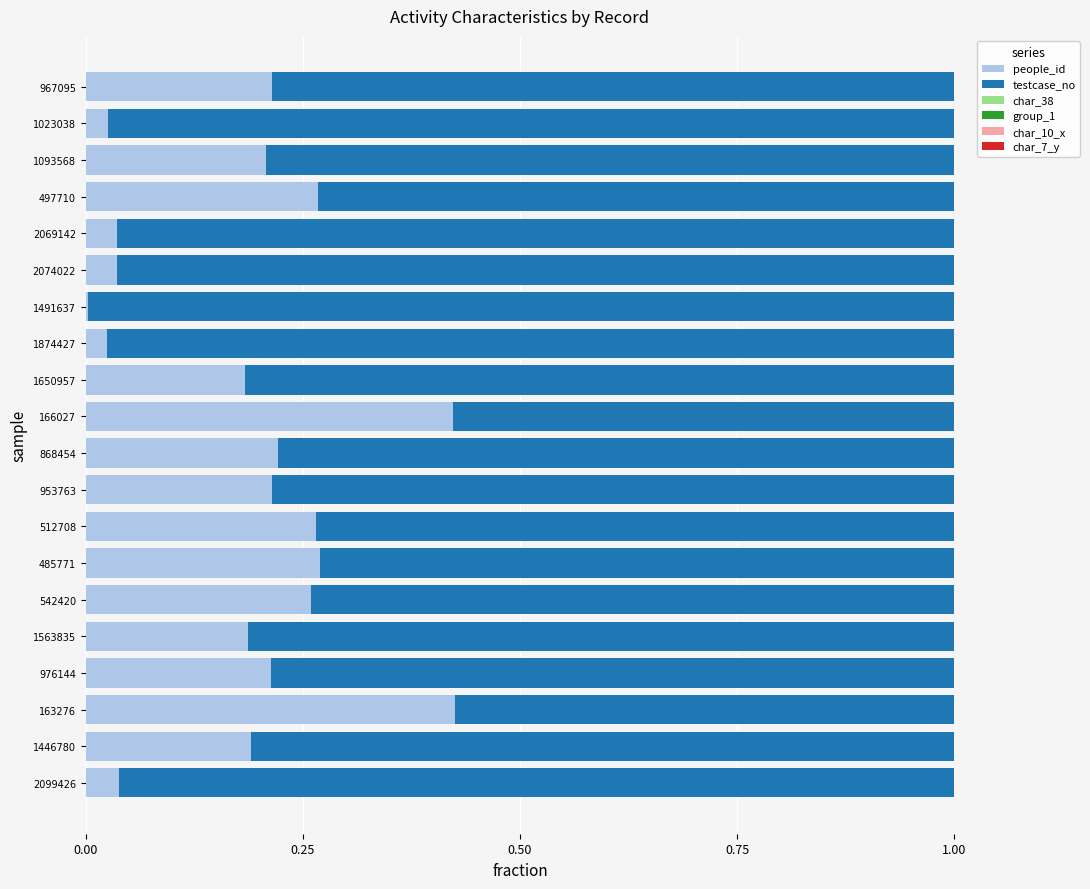

True or false: people_id has a value of 0.0 at 1874427.

True